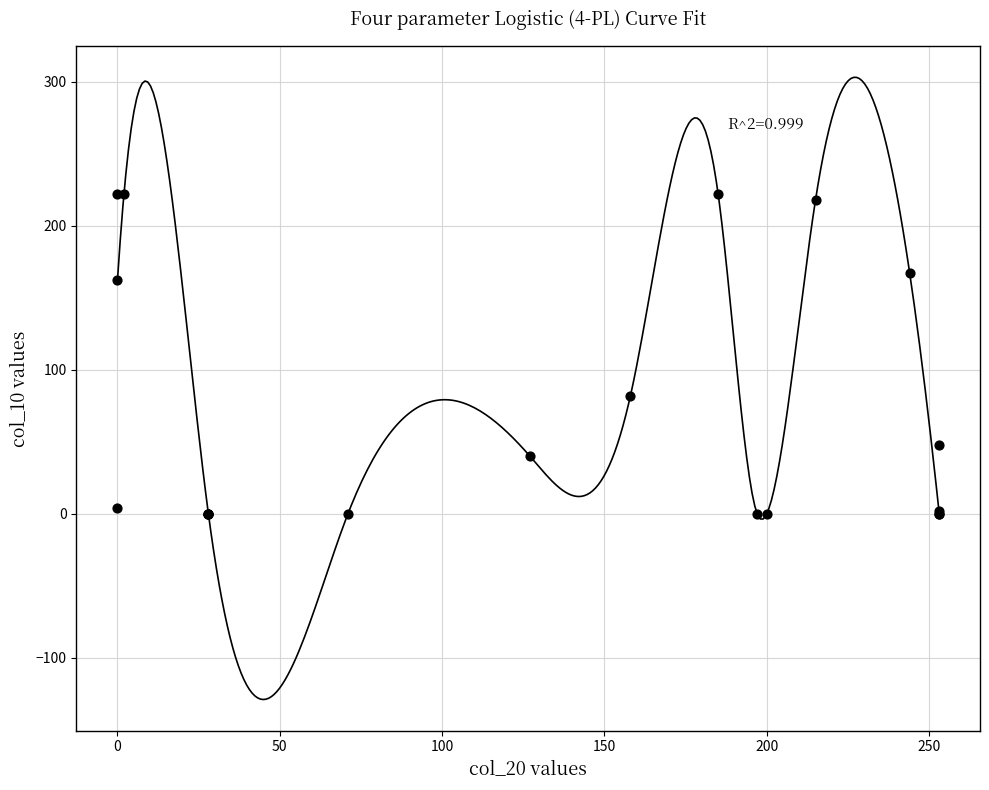

What Y value in the scatter plot is closest to 111?

82